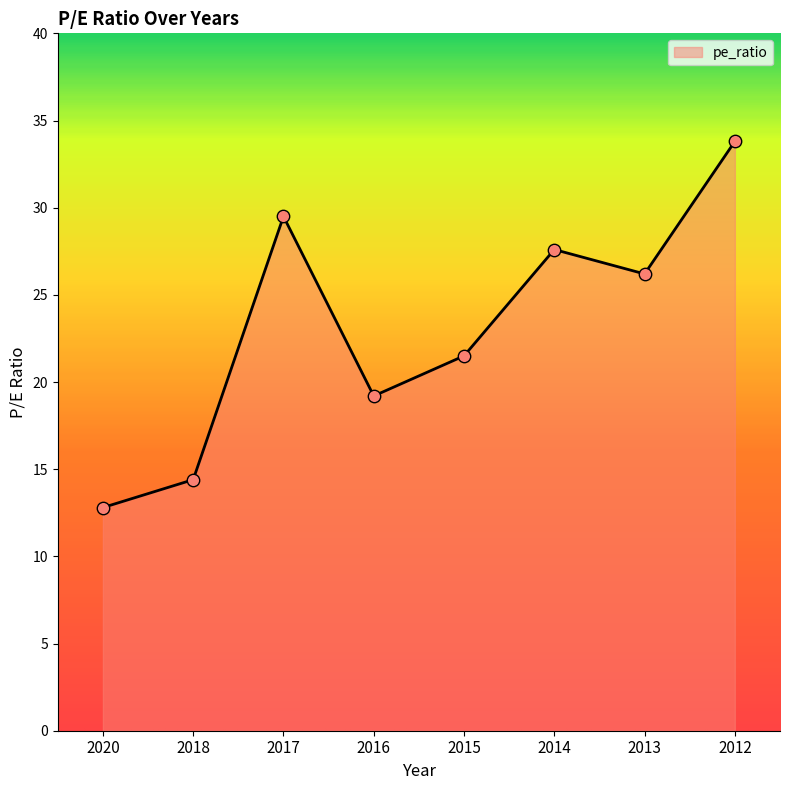

What is the ratio of the value at 2020 to the value at 2017?

0.4